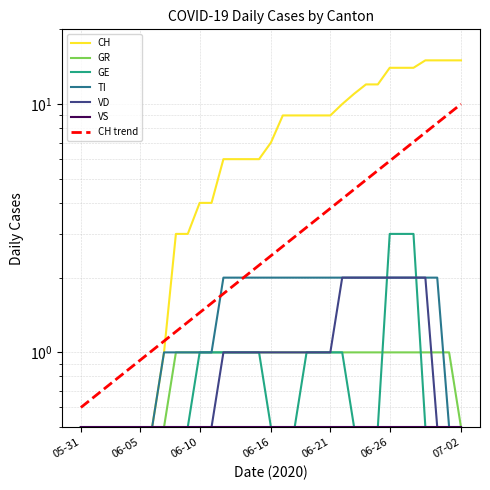

The value of CH at 2020-06-14 is 6.0. True or false?

True